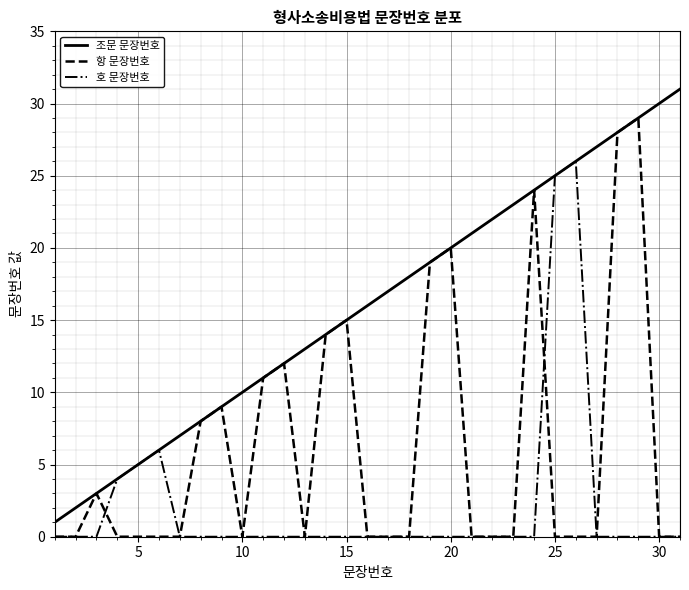

Which series has the largest total across all categories?

조문 문장번호